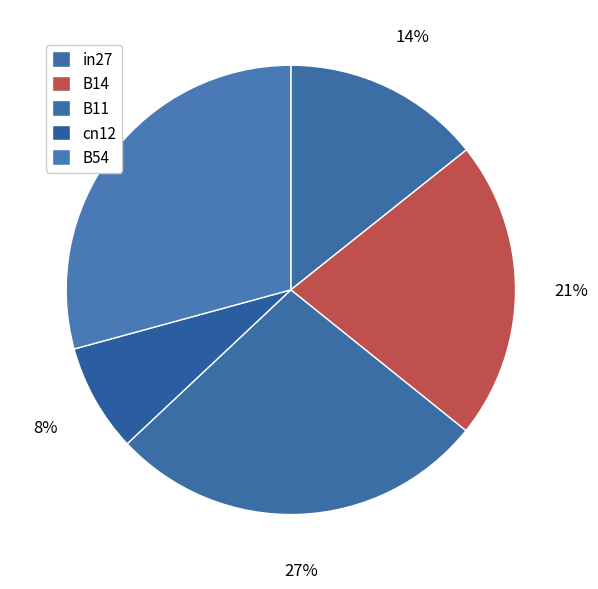

Count the number of slices in the pie.

5